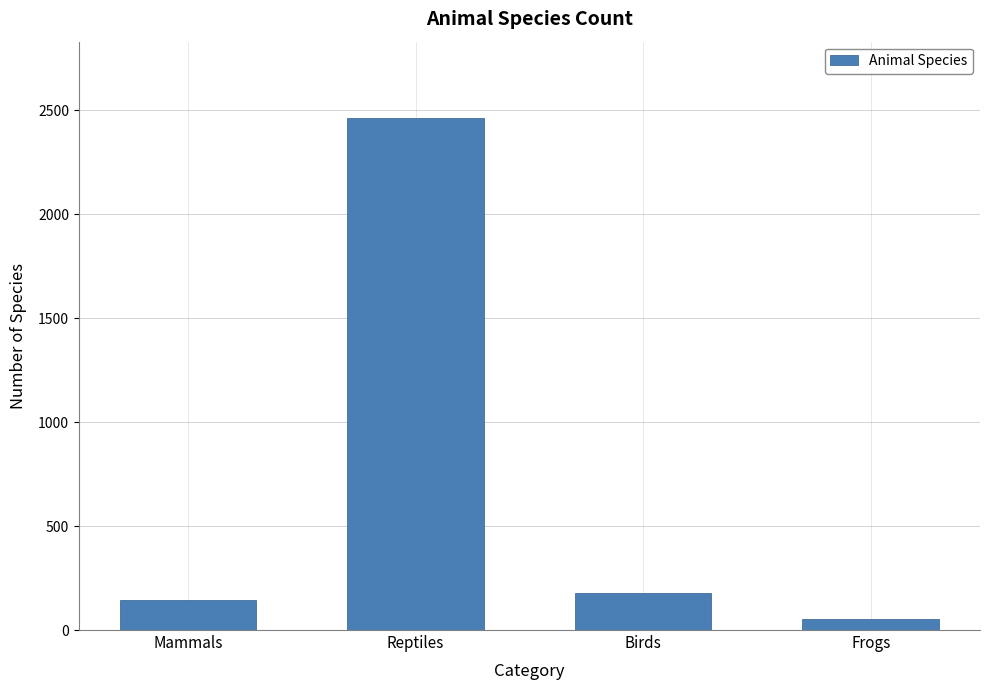

Reading left to right, extract all data points from this chart.

Mammals=143	Reptiles=2460	Birds=180	Frogs=51